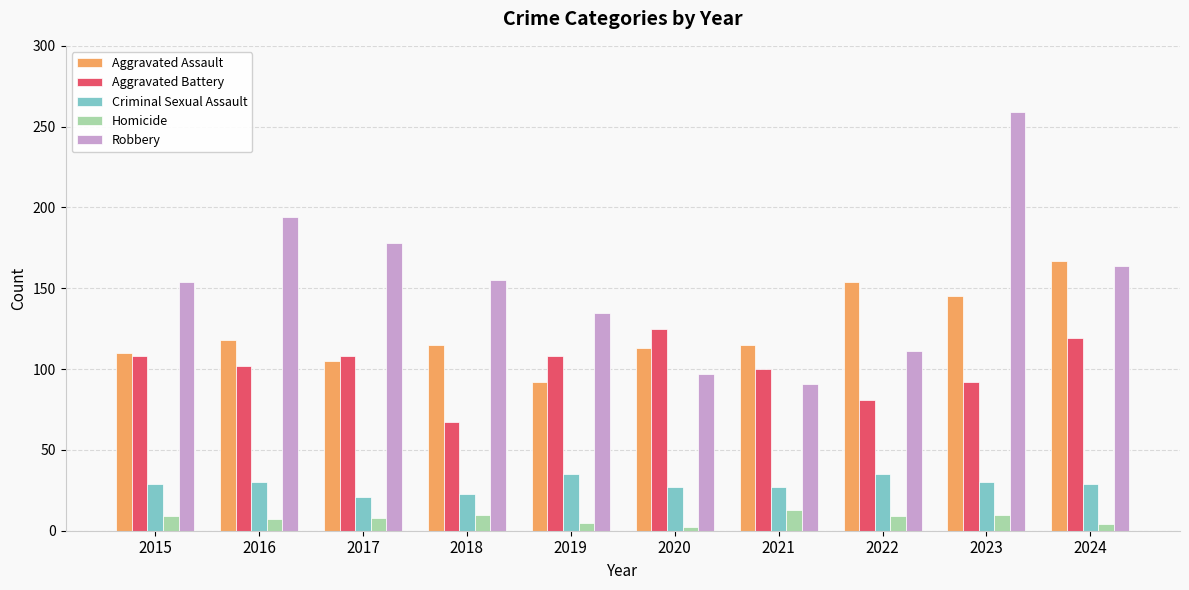

Is the value of Aggravated Battery at 2016 greater than the value of Robbery at 2017?

No